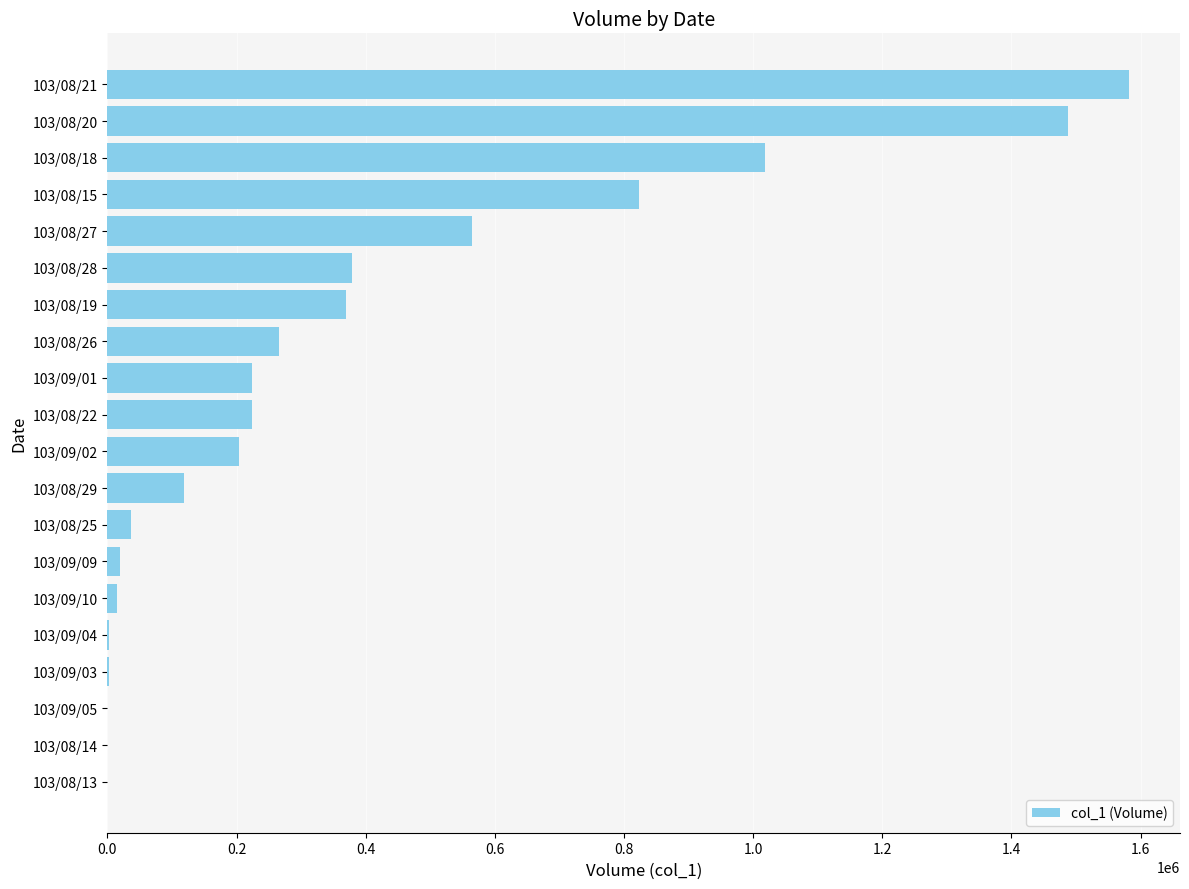

The value at 103/08/28 is 379000. True or false?

True